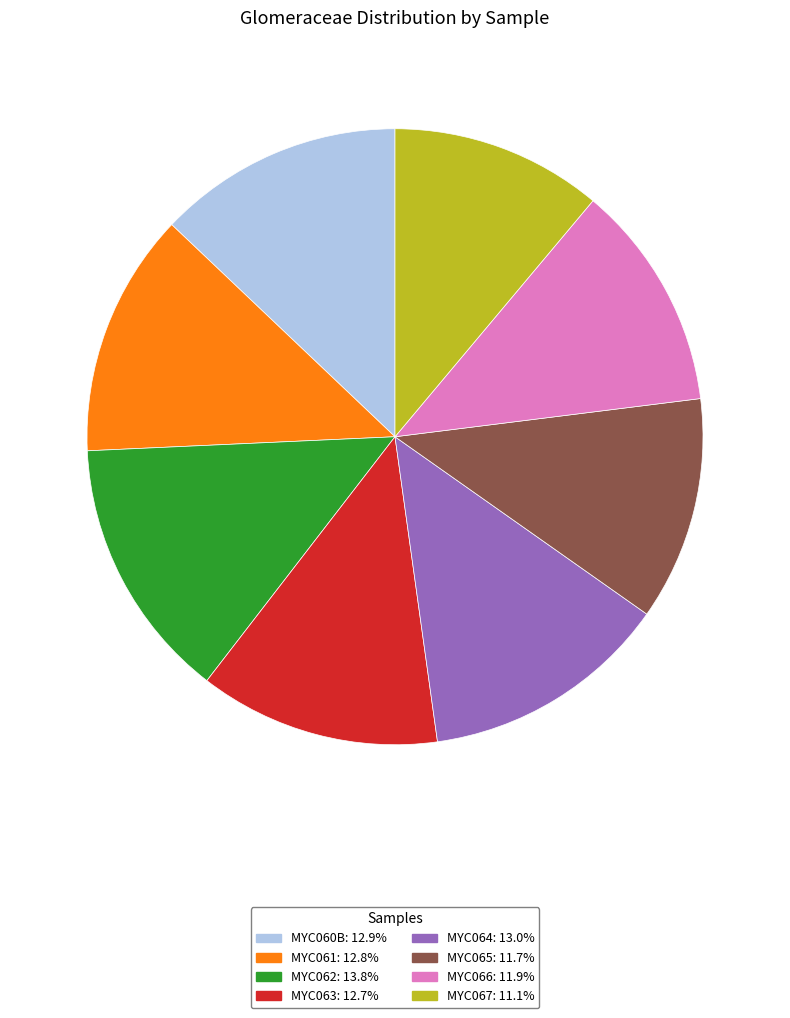

Combined, do MYC060B and MYC067 account for over 50%?

No